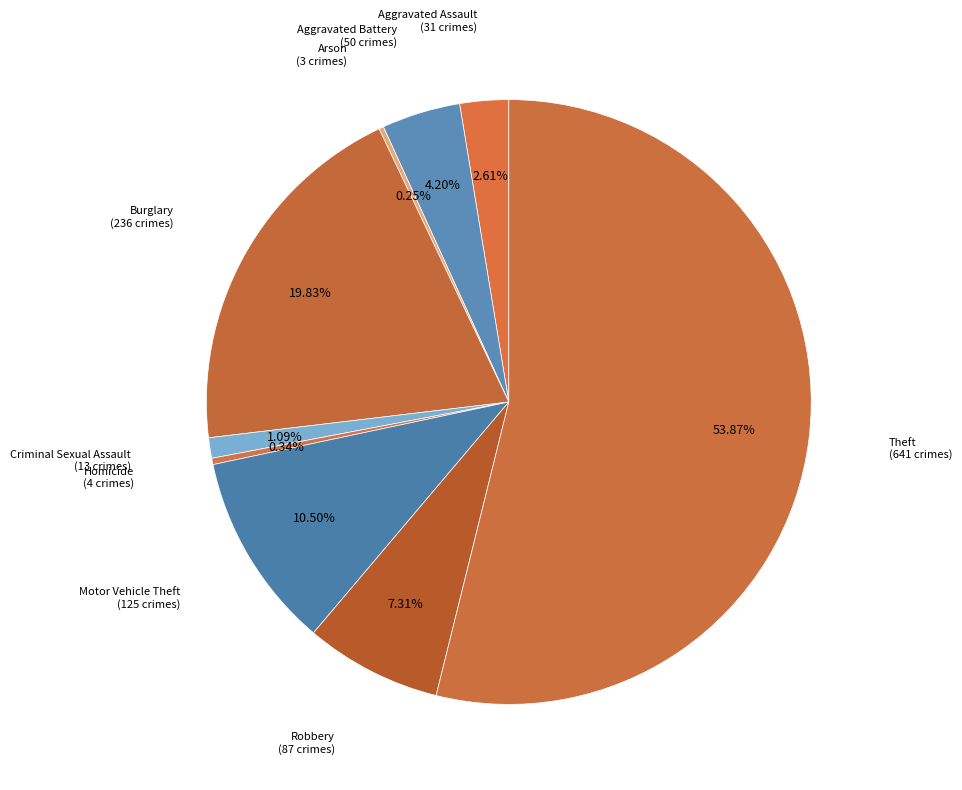

Between Criminal Sexual Assault and Aggravated Assault, which is larger?

Aggravated Assault